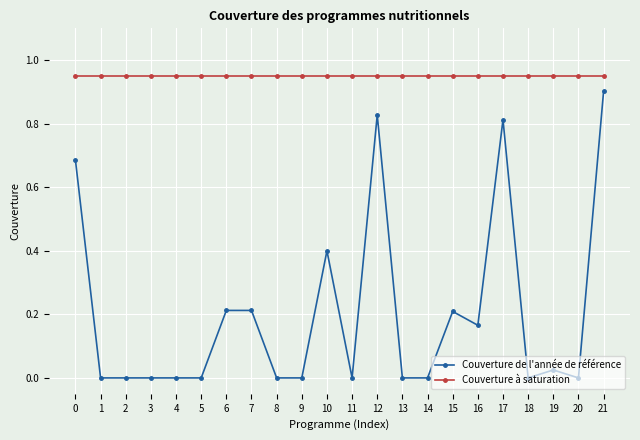

True or false: Couverture à saturation and Couverture de l'année de référence intersect in this chart.

False